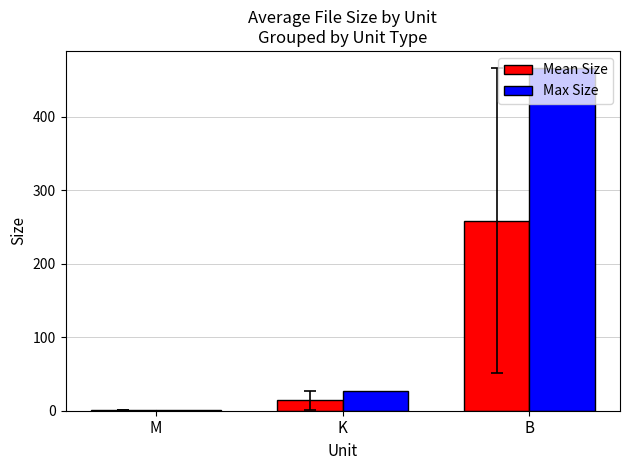

The Mean Size series shows 258.5 at B. True or false?

True